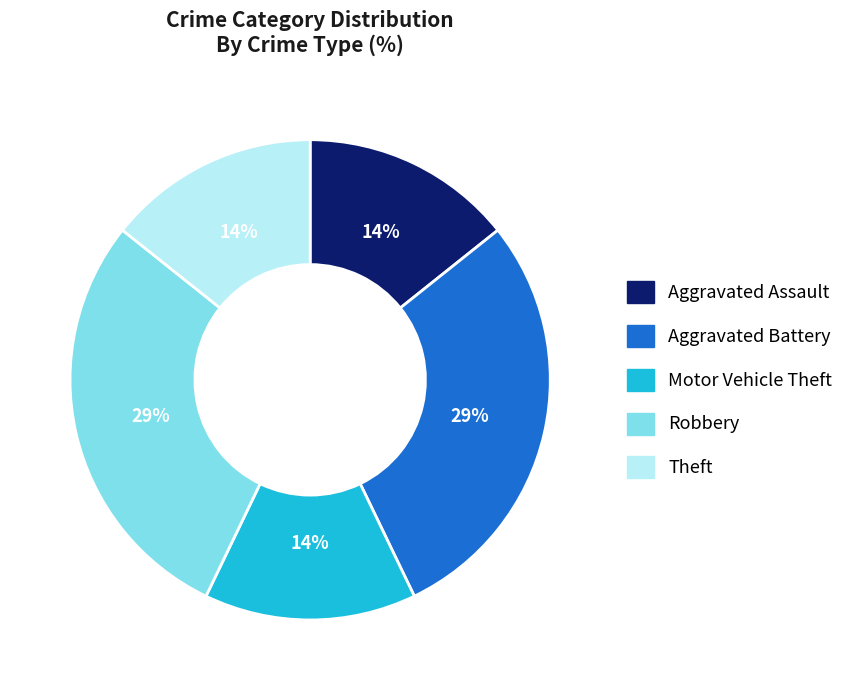

What percentage is the Theft slice, to the nearest percent?

14%